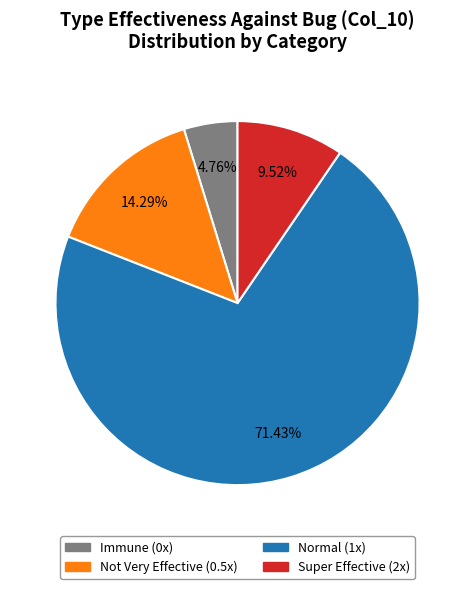

Does any single category account for the majority?

Yes